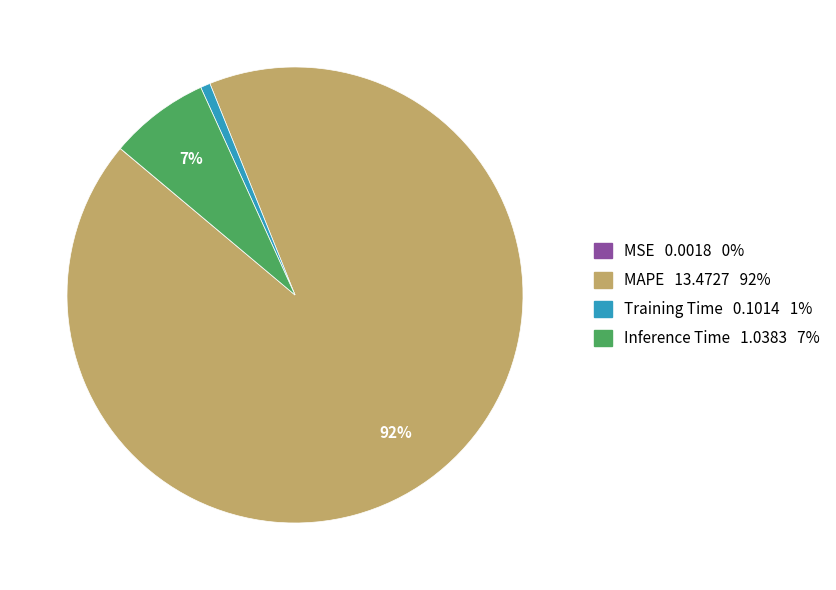

To the nearest percent, what is the difference between the largest and smallest slice percentages?

92%